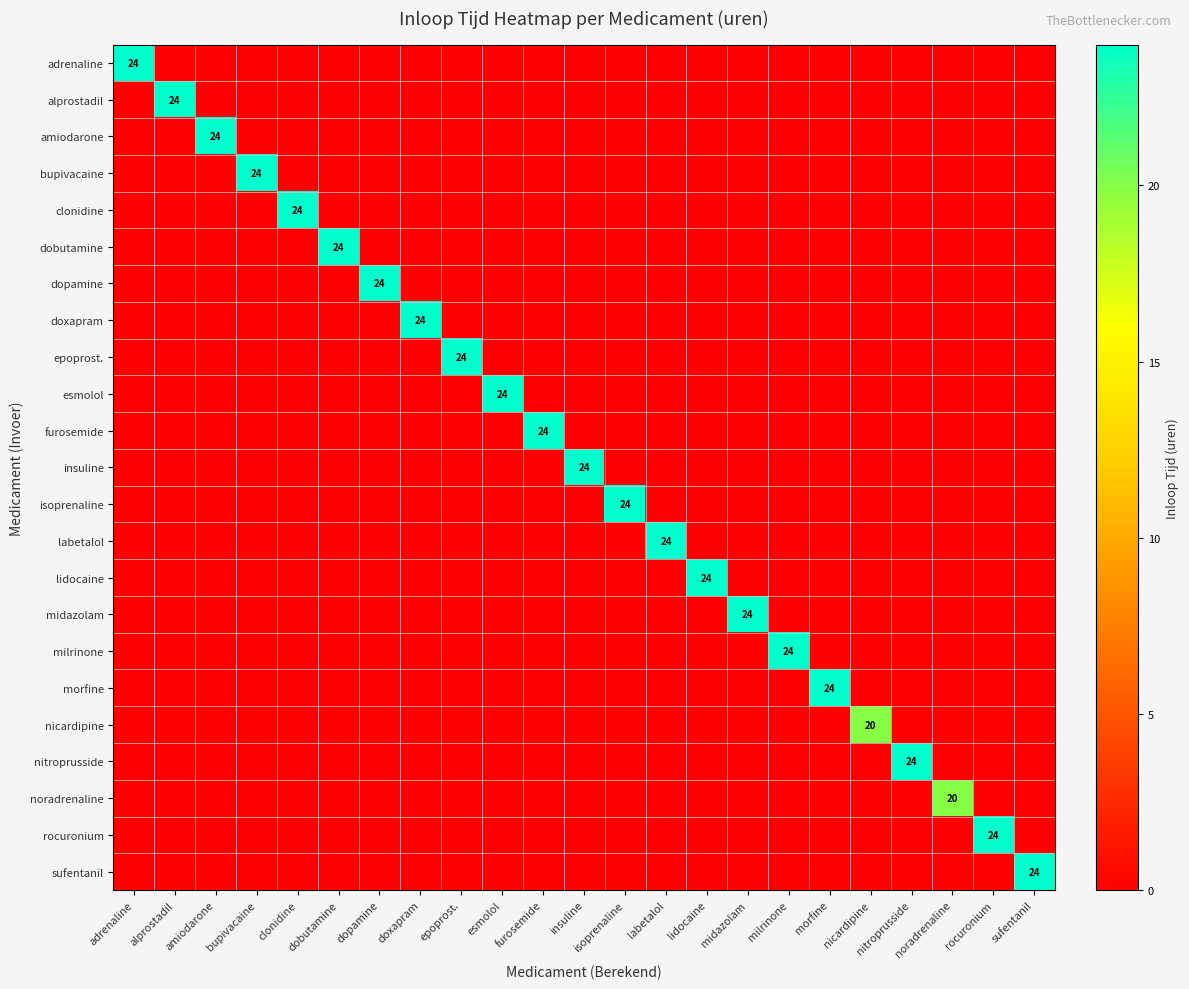

The value of sufentanil at sufentanil is 34. True or false?

False